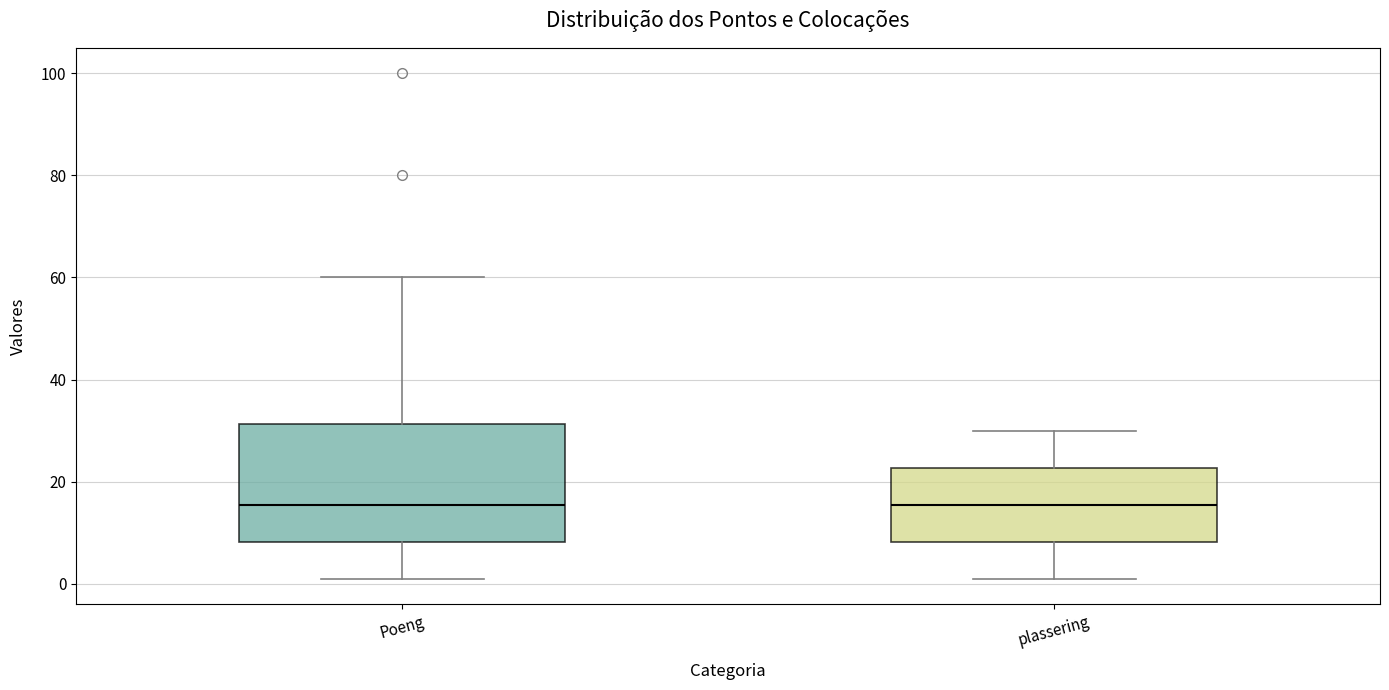

Reading left to right, transcribe this box plot: for each box, give where its median line is, the range the box spans, and where its two whiskers end, as read against the y-axis. The values are not printed on the chart, so give them approximately, as read against the axis.

Poeng: median 16, box 8 to 32, whiskers 2 to 60
plassering: median 16, box 8 to 22, whiskers 2 to 30